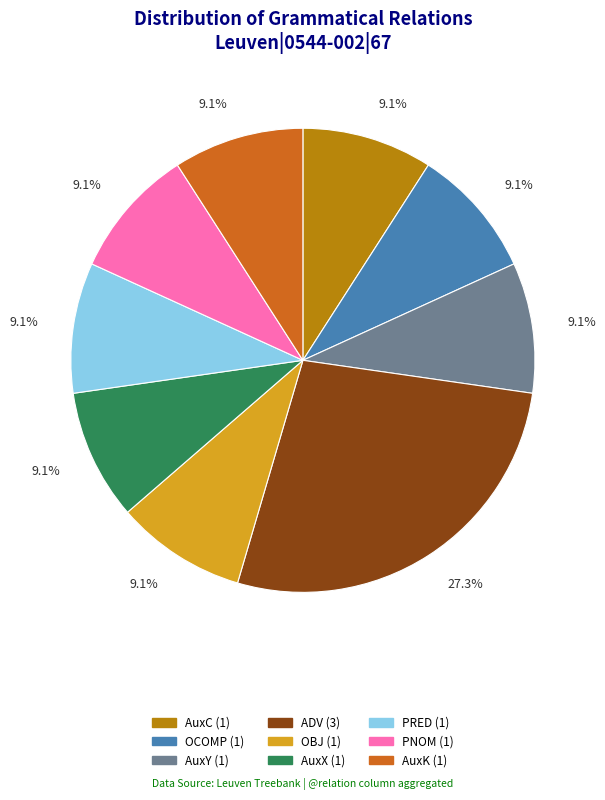

Does PNOM account for over 50% of the chart?

No